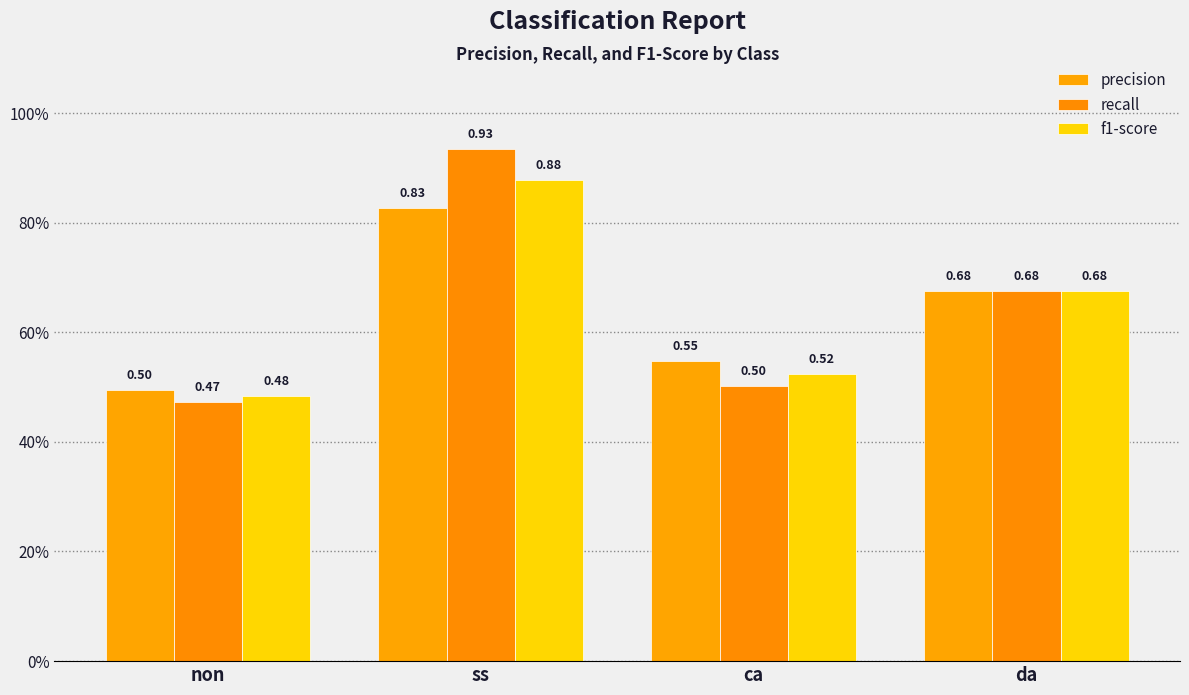

Reading left to right, list all the values displayed in this chart.

precision: non=0.5	ss=0.8	ca=0.5	da=0.7
recall: non=0.5	ss=0.9	ca=0.5	da=0.7
f1-score: non=0.5	ss=0.9	ca=0.5	da=0.7